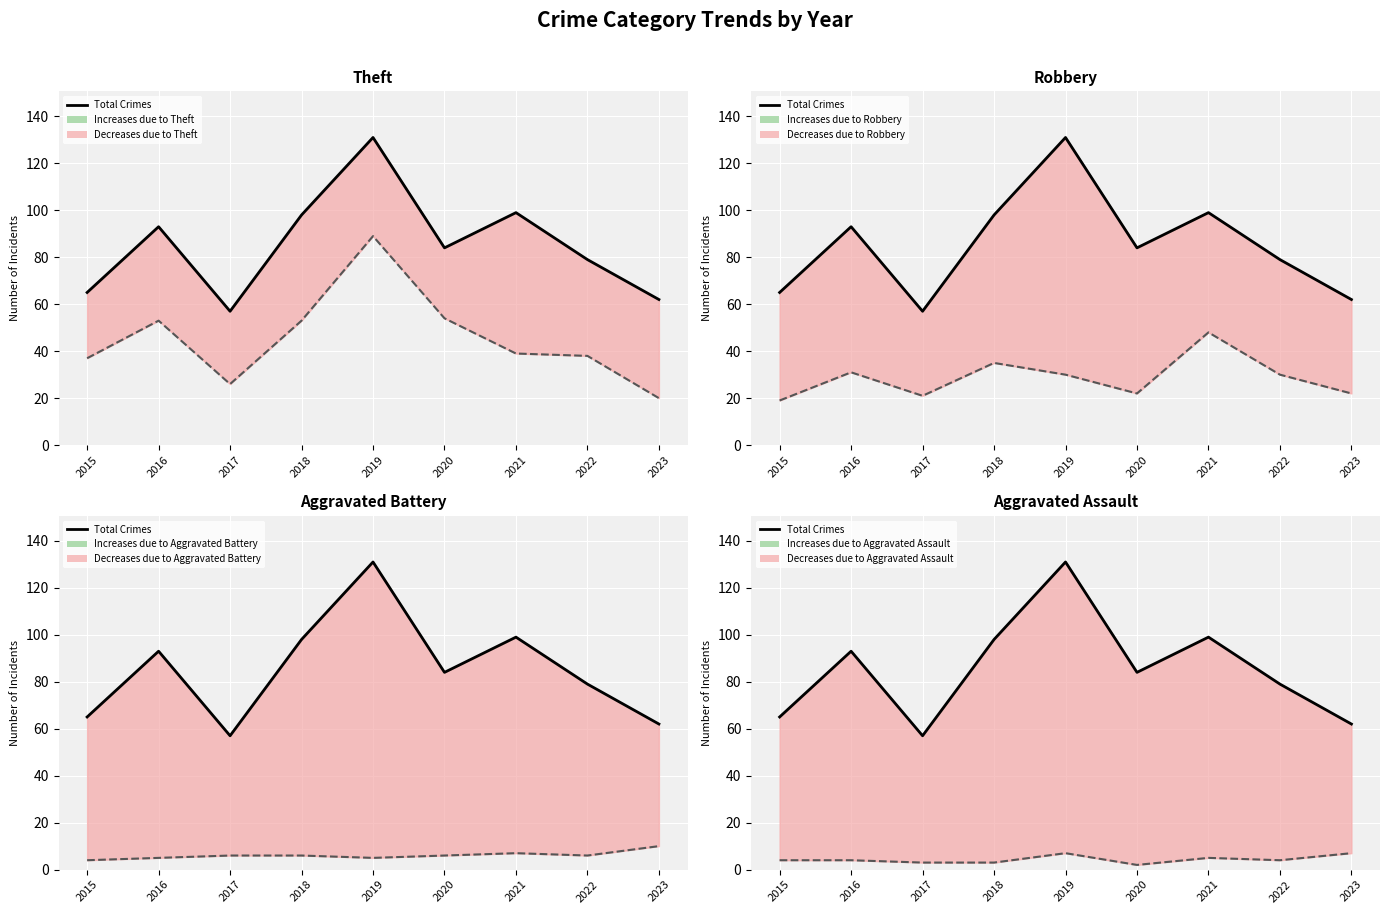

What is the value of the 4th point from the left?

98